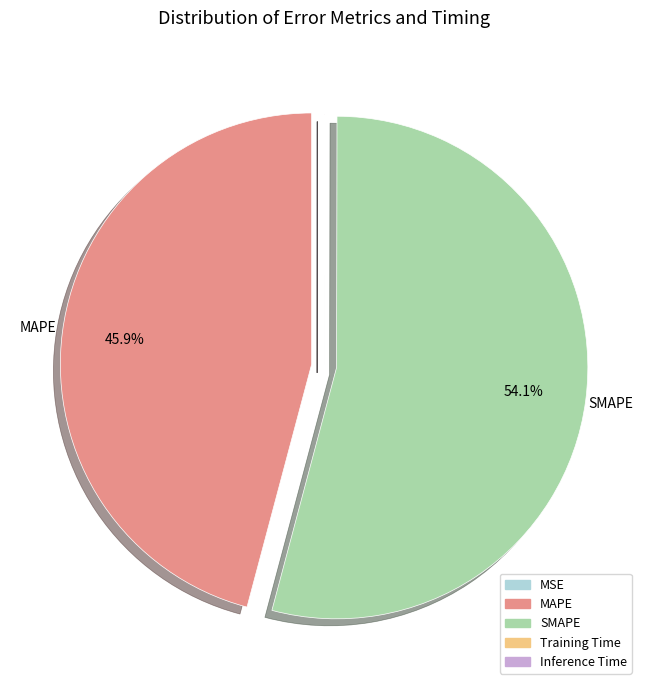

To the nearest percent, what portion does SMAPE represent?

54%